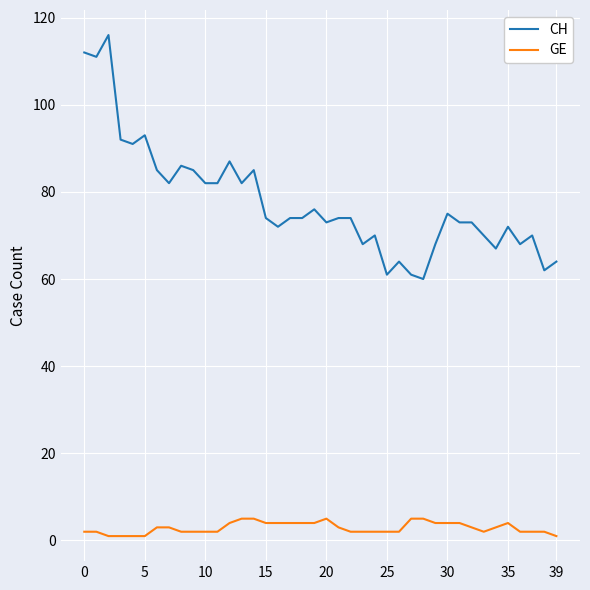

True or false: GE and CH intersect in this chart.

False